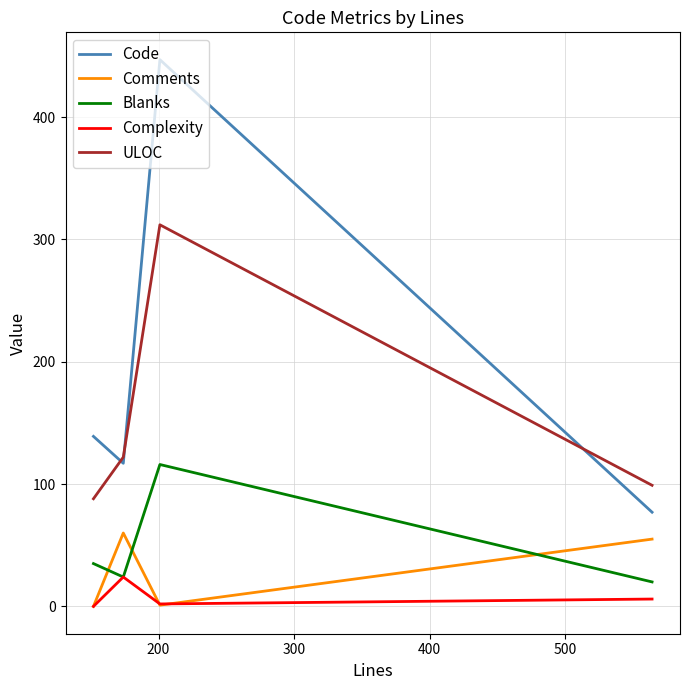

Which series has the largest range (max minus min)?

Code